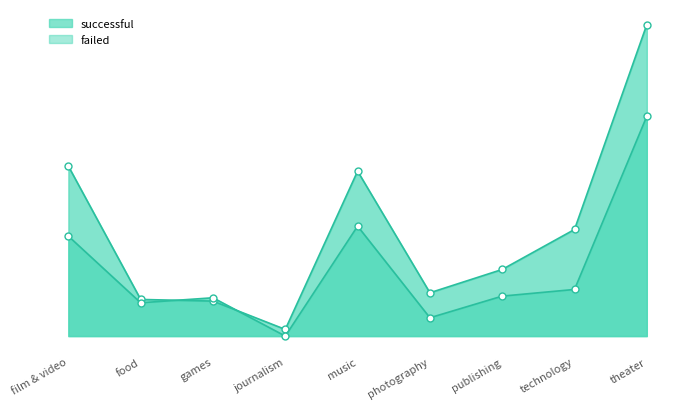

At which category does successful reach its first local valley?

journalism